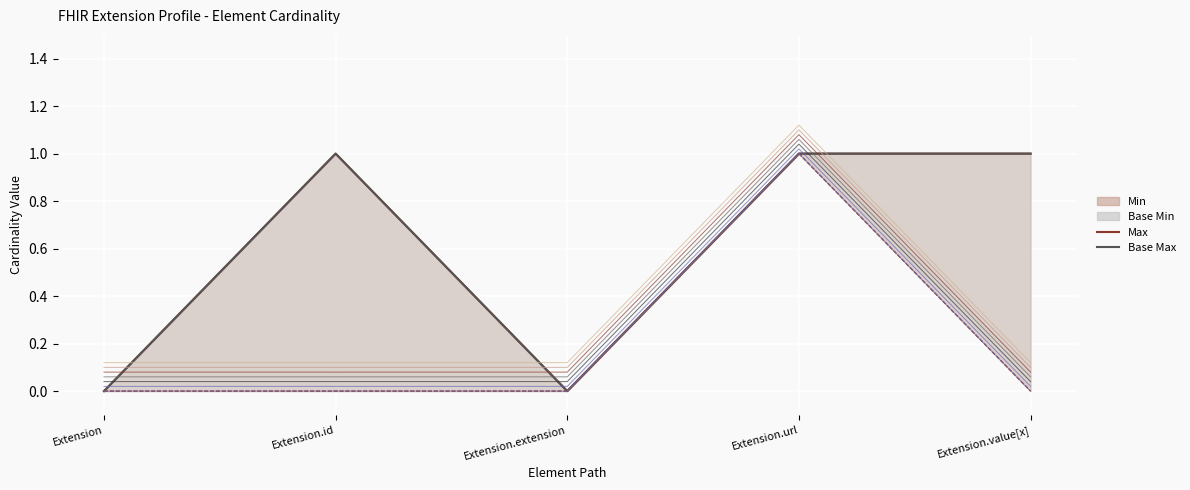

At which label is Base Min closest to 0?

Extension